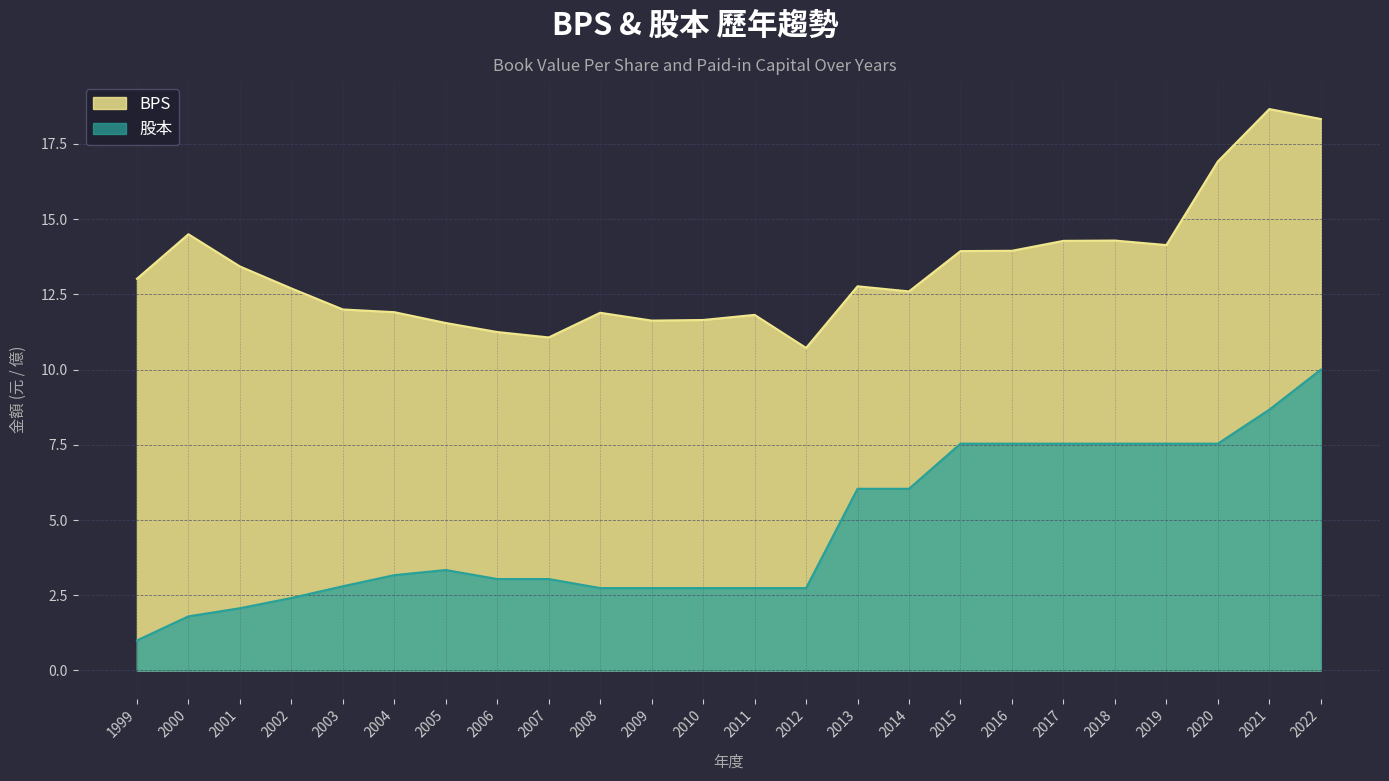

At 2008, list the series in order from smallest to largest.

股本, BPS